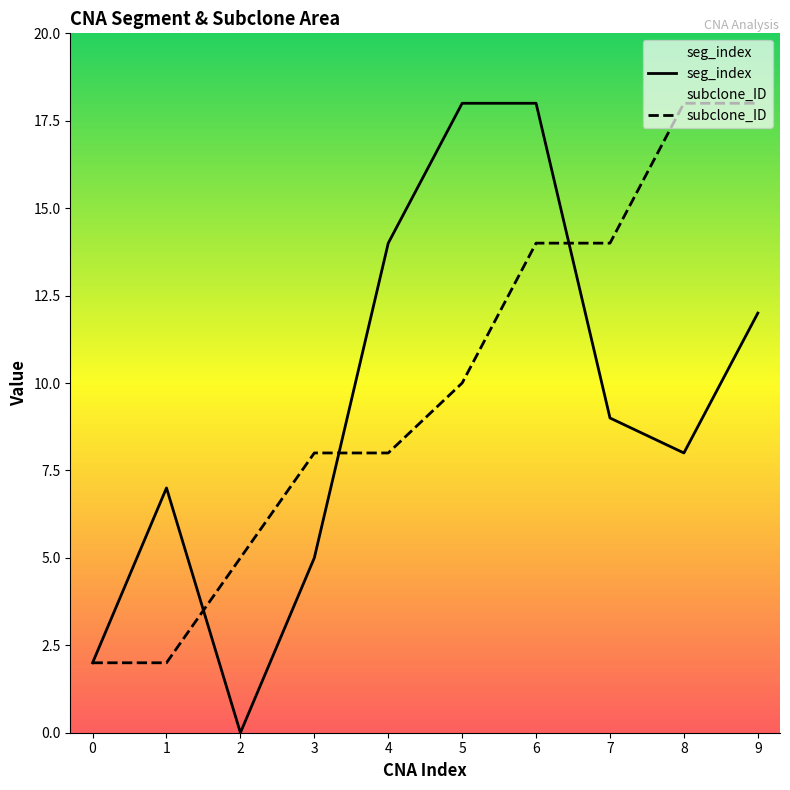

Where is the first local maximum for seg_index?

1